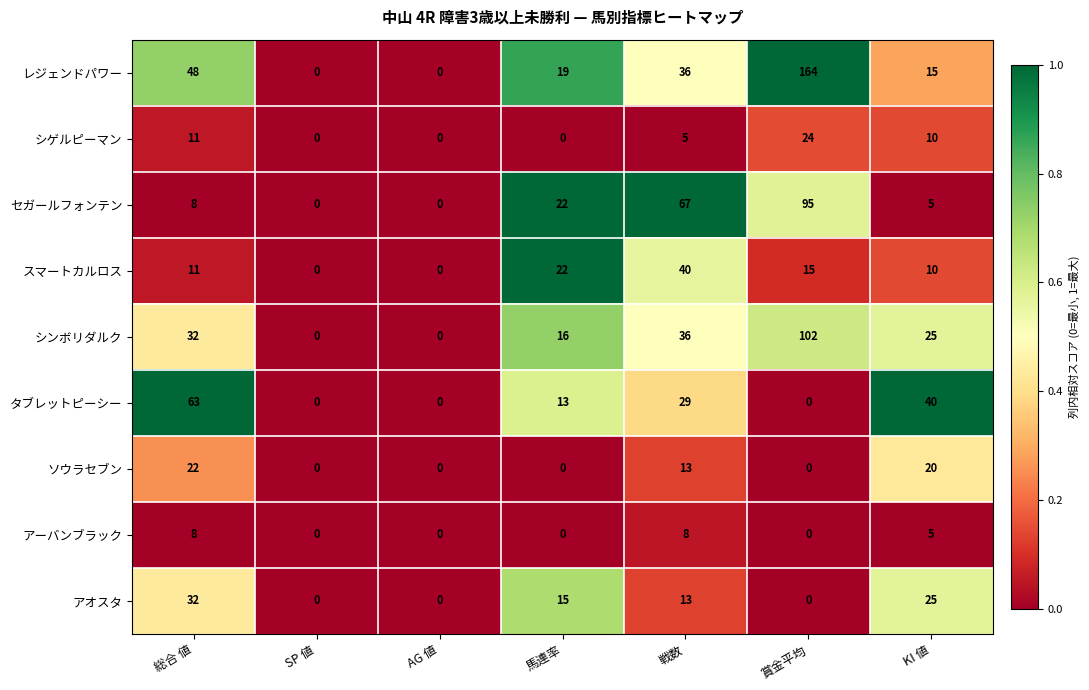

At which category is the sum across all series the highest?

賞金平均